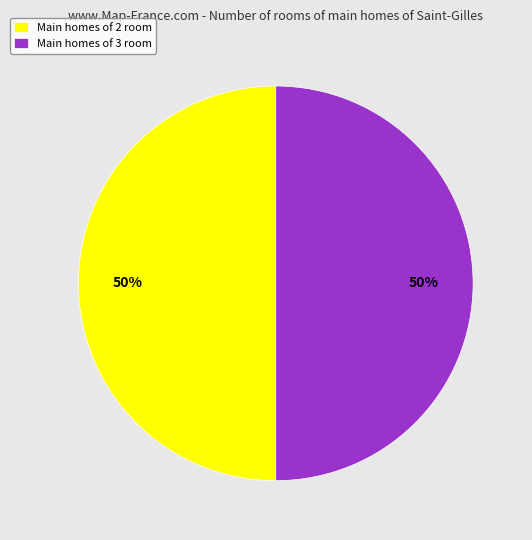

Approximately how many times larger is the value at Main homes of 2 room compared to Main homes of 3 room?

1.0